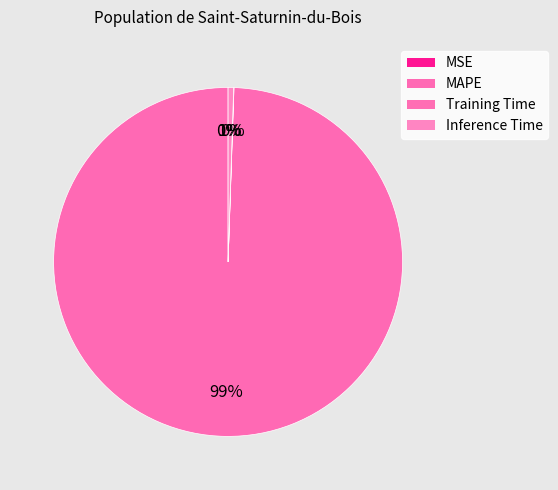

Which slice is the largest?

MAPE